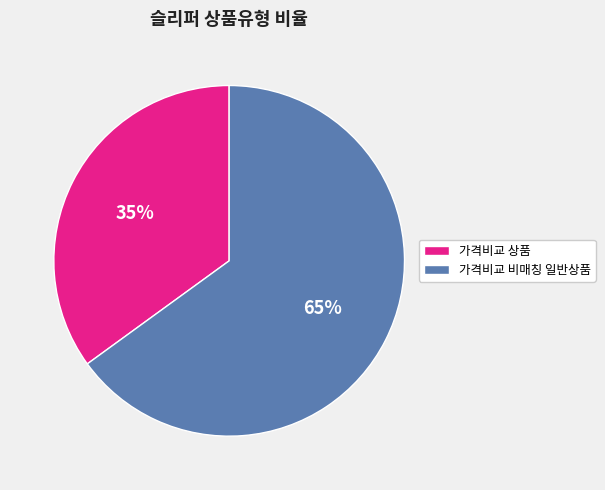

How many segments does this pie chart have?

2